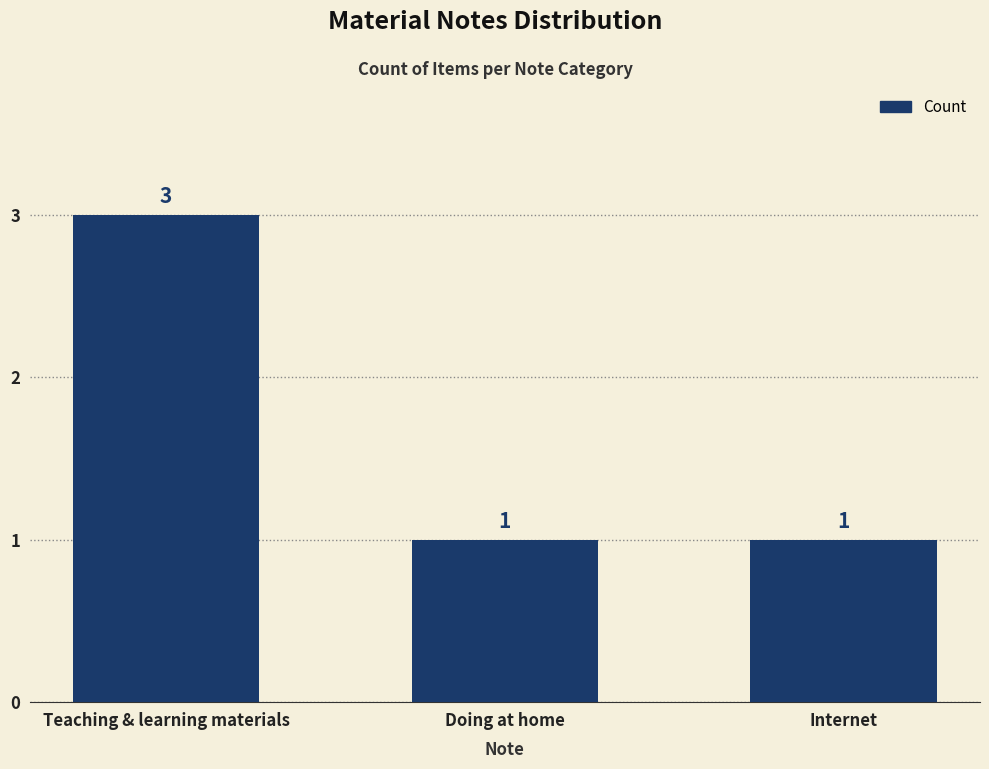

What is the change in value from Teaching & learning materials to Doing at home?

-2